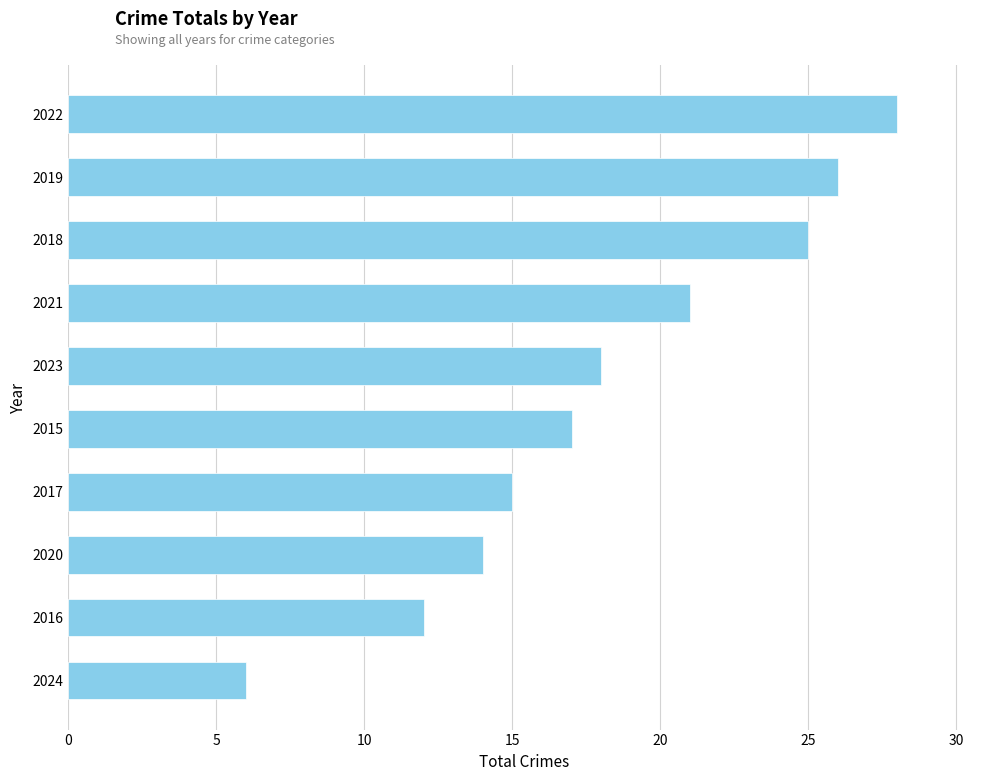

Reading bottom to top, transcribe all the data shown in this chart.

6	12	14	15	17	18	21	25	26	28